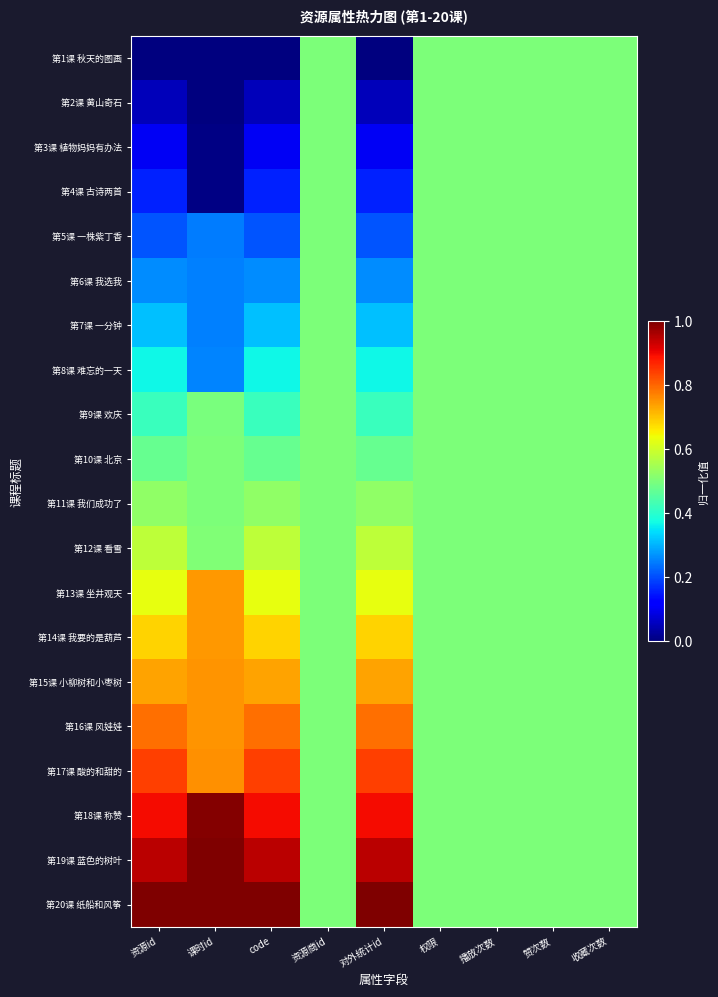

Reading left to right, what are all the values shown in this chart?

第1课 秋天的图画: 资源id=0.0	课时id=0.0	code=0.0	资源商id=0.5	对外统计id=0.0	权限=0.5	播放次数=0.5	赞次数=0.5	收藏次数=0.5
第2课 黄山奇石: 资源id=0.1	课时id=0.0	code=0.1	资源商id=0.5	对外统计id=0.1	权限=0.5	播放次数=0.5	赞次数=0.5	收藏次数=0.5
第3课 植物妈妈有办法: 资源id=0.1	课时id=0.0	code=0.1	资源商id=0.5	对外统计id=0.1	权限=0.5	播放次数=0.5	赞次数=0.5	收藏次数=0.5
第4课 古诗两首: 资源id=0.2	课时id=0.0	code=0.2	资源商id=0.5	对外统计id=0.2	权限=0.5	播放次数=0.5	赞次数=0.5	收藏次数=0.5
第5课 一株紫丁香: 资源id=0.2	课时id=0.2	code=0.2	资源商id=0.5	对外统计id=0.2	权限=0.5	播放次数=0.5	赞次数=0.5	收藏次数=0.5
第6课 我选我: 资源id=0.3	课时id=0.3	code=0.3	资源商id=0.5	对外统计id=0.3	权限=0.5	播放次数=0.5	赞次数=0.5	收藏次数=0.5
第7课 一分钟: 资源id=0.3	课时id=0.3	code=0.3	资源商id=0.5	对外统计id=0.3	权限=0.5	播放次数=0.5	赞次数=0.5	收藏次数=0.5
第8课 难忘的一天: 资源id=0.4	课时id=0.3	code=0.4	资源商id=0.5	对外统计id=0.4	权限=0.5	播放次数=0.5	赞次数=0.5	收藏次数=0.5
第9课 欢庆: 资源id=0.4	课时id=0.5	code=0.4	资源商id=0.5	对外统计id=0.4	权限=0.5	播放次数=0.5	赞次数=0.5	收藏次数=0.5
第10课 北京: 资源id=0.5	课时id=0.5	code=0.5	资源商id=0.5	对外统计id=0.5	权限=0.5	播放次数=0.5	赞次数=0.5	收藏次数=0.5
第11课 我们成功了: 资源id=0.5	课时id=0.5	code=0.5	资源商id=0.5	对外统计id=0.5	权限=0.5	播放次数=0.5	赞次数=0.5	收藏次数=0.5
第12课 看雪: 资源id=0.6	课时id=0.5	code=0.6	资源商id=0.5	对外统计id=0.6	权限=0.5	播放次数=0.5	赞次数=0.5	收藏次数=0.5
第13课 坐井观天: 资源id=0.6	课时id=0.7	code=0.6	资源商id=0.5	对外统计id=0.6	权限=0.5	播放次数=0.5	赞次数=0.5	收藏次数=0.5
第14课 我要的是葫芦: 资源id=0.7	课时id=0.7	code=0.7	资源商id=0.5	对外统计id=0.7	权限=0.5	播放次数=0.5	赞次数=0.5	收藏次数=0.5
第15课 小柳树和小枣树: 资源id=0.7	课时id=0.8	code=0.7	资源商id=0.5	对外统计id=0.7	权限=0.5	播放次数=0.5	赞次数=0.5	收藏次数=0.5
第16课 风娃娃: 资源id=0.8	课时id=0.8	code=0.8	资源商id=0.5	对外统计id=0.8	权限=0.5	播放次数=0.5	赞次数=0.5	收藏次数=0.5
第17课 酸的和甜的: 资源id=0.8	课时id=0.8	code=0.8	资源商id=0.5	对外统计id=0.8	权限=0.5	播放次数=0.5	赞次数=0.5	收藏次数=0.5
第18课 称赞: 资源id=0.9	课时id=1.0	code=0.9	资源商id=0.5	对外统计id=0.9	权限=0.5	播放次数=0.5	赞次数=0.5	收藏次数=0.5
第19课 蓝色的树叶: 资源id=0.9	课时id=1.0	code=0.9	资源商id=0.5	对外统计id=0.9	权限=0.5	播放次数=0.5	赞次数=0.5	收藏次数=0.5
第20课 纸船和风筝: 资源id=1.0	课时id=1.0	code=1.0	资源商id=0.5	对外统计id=1.0	权限=0.5	播放次数=0.5	赞次数=0.5	收藏次数=0.5